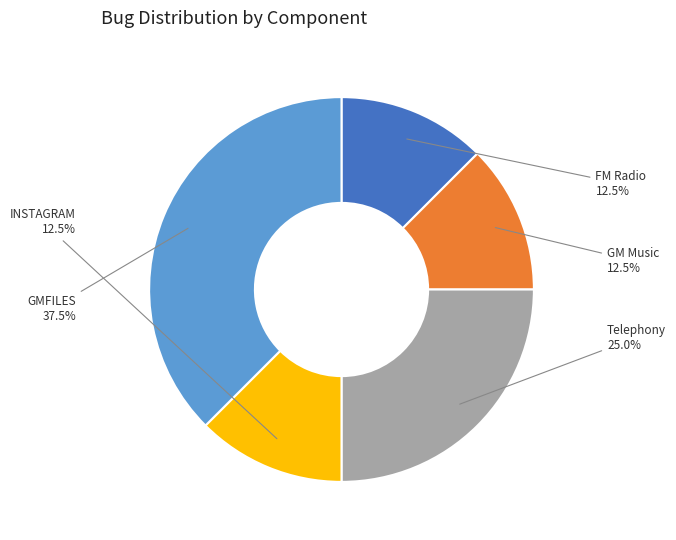

Which category has the biggest portion of the pie?

GMFILES